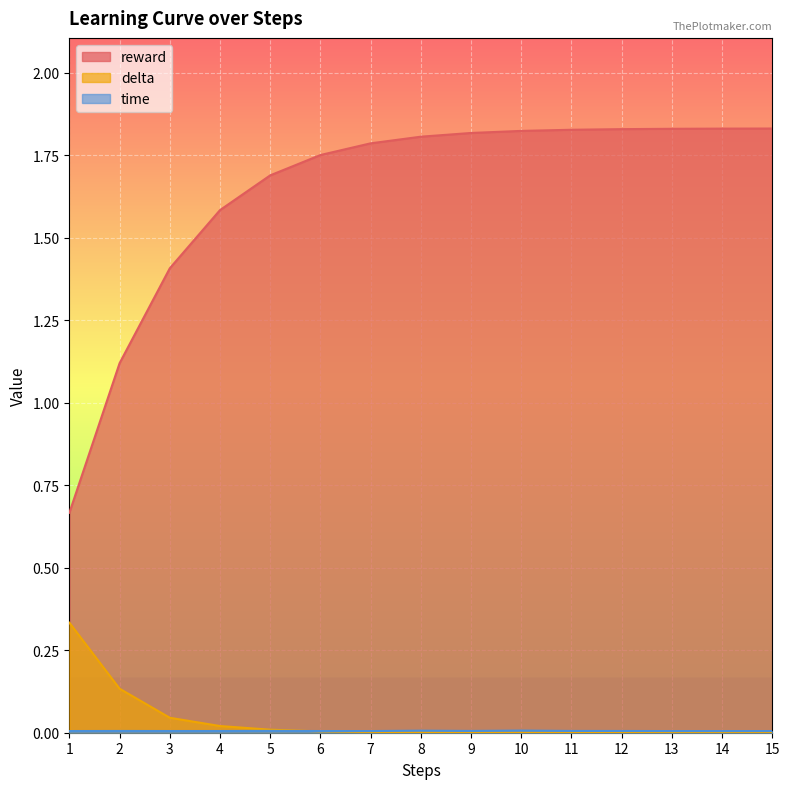

Rank the series at 2 from lowest to highest value.

time, delta, reward